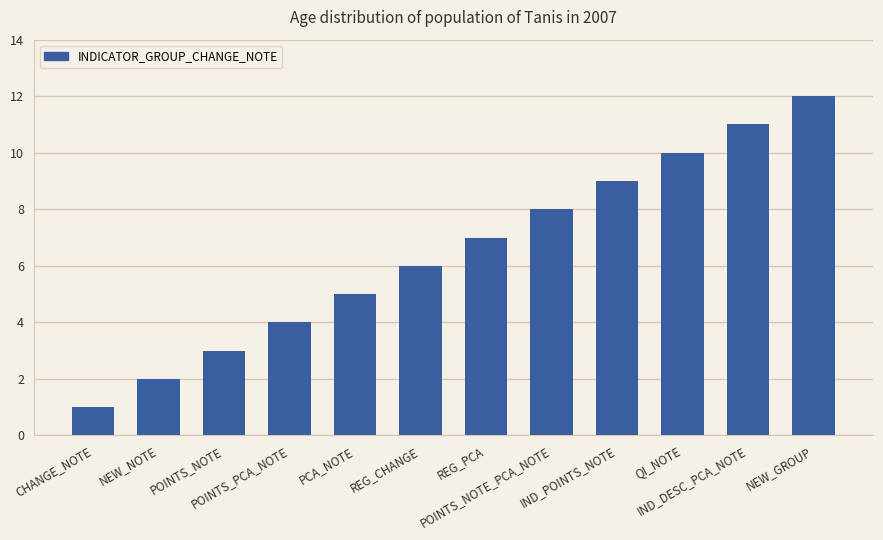

Is it true that the value at REG_PCA is 2?

False